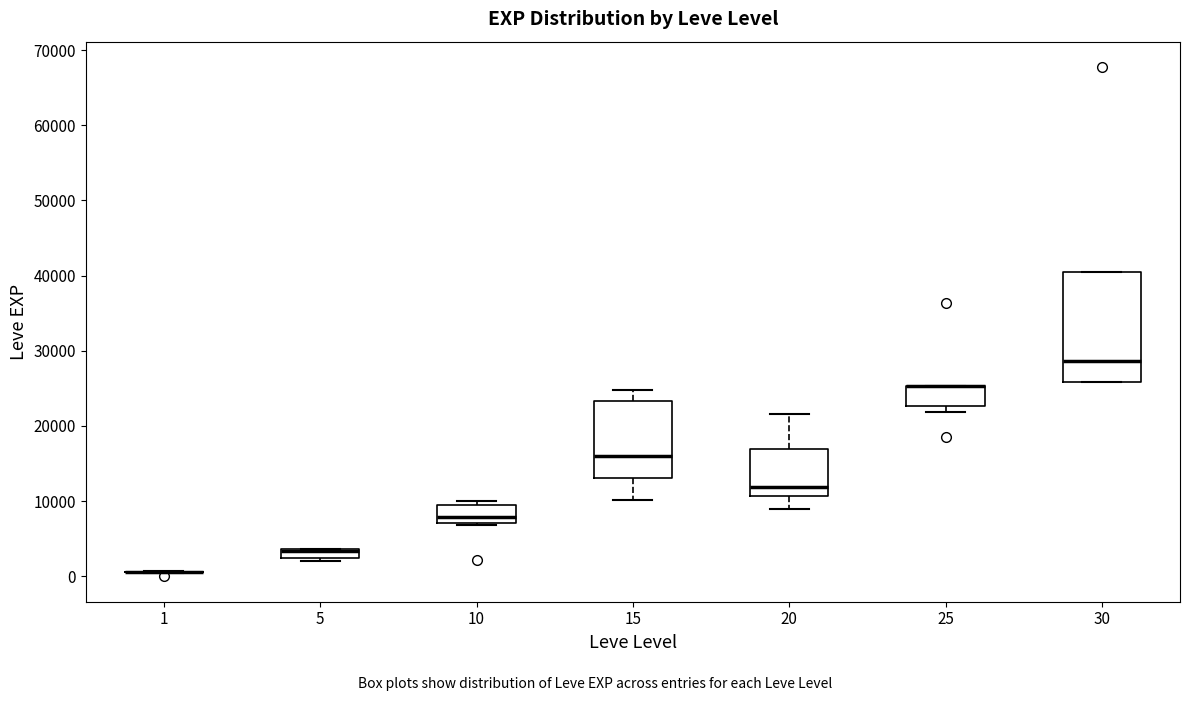

Which box is the tallest, from its lower edge to its upper edge?

30